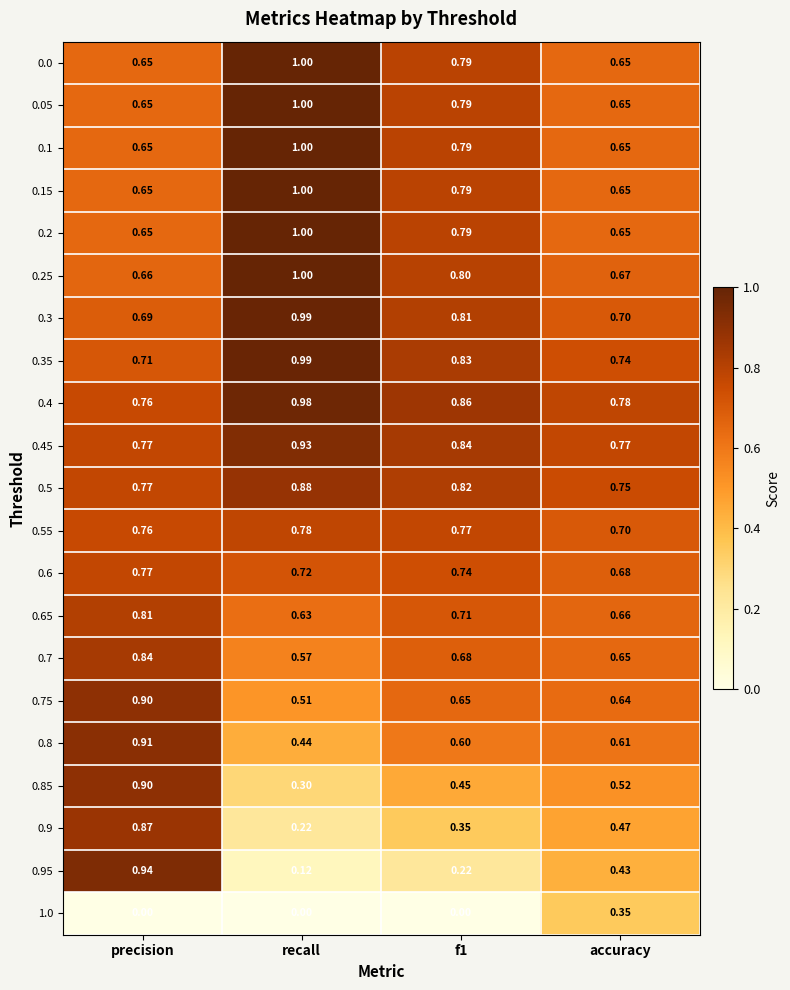

Which category has the highest value in the 0.95 series?

precision